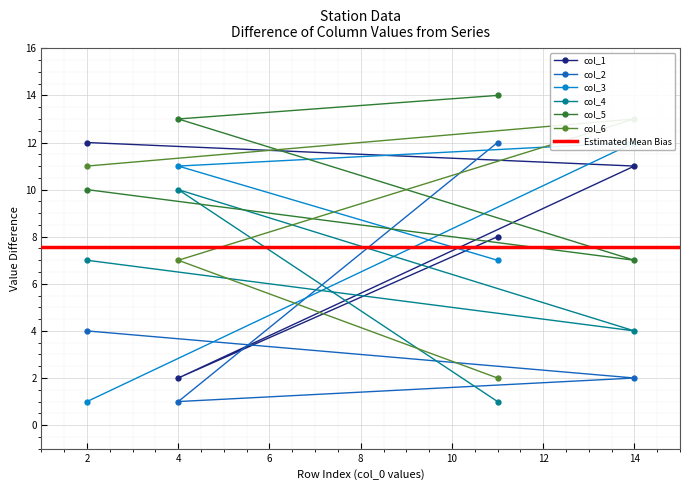

The col_1 series shows 11 at 14. True or false?

True